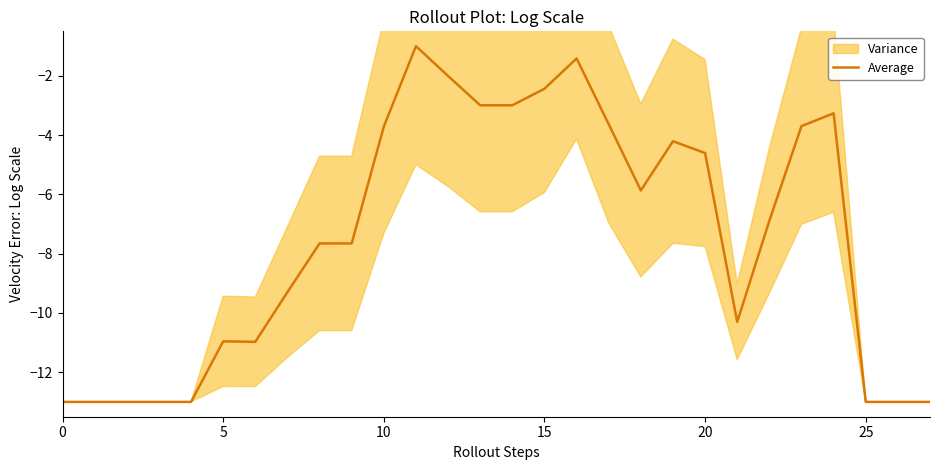

What is the difference between the values at 7 and 18?

3.4